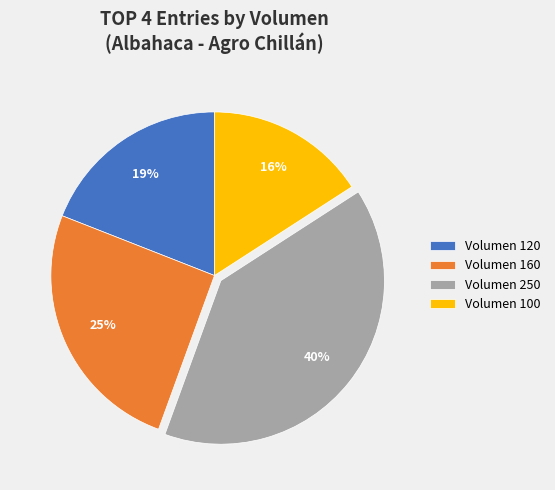

Is the sum of Volumen 100 and Volumen 250 greater than half?

Yes